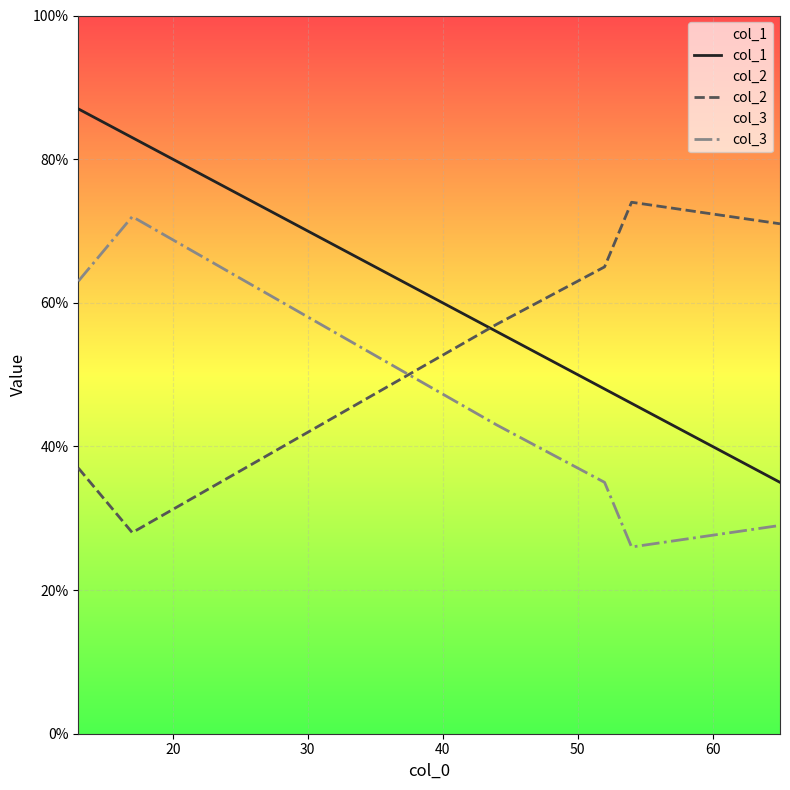

Rank the series by their average value, from highest to lowest.

col_1, col_2, col_3